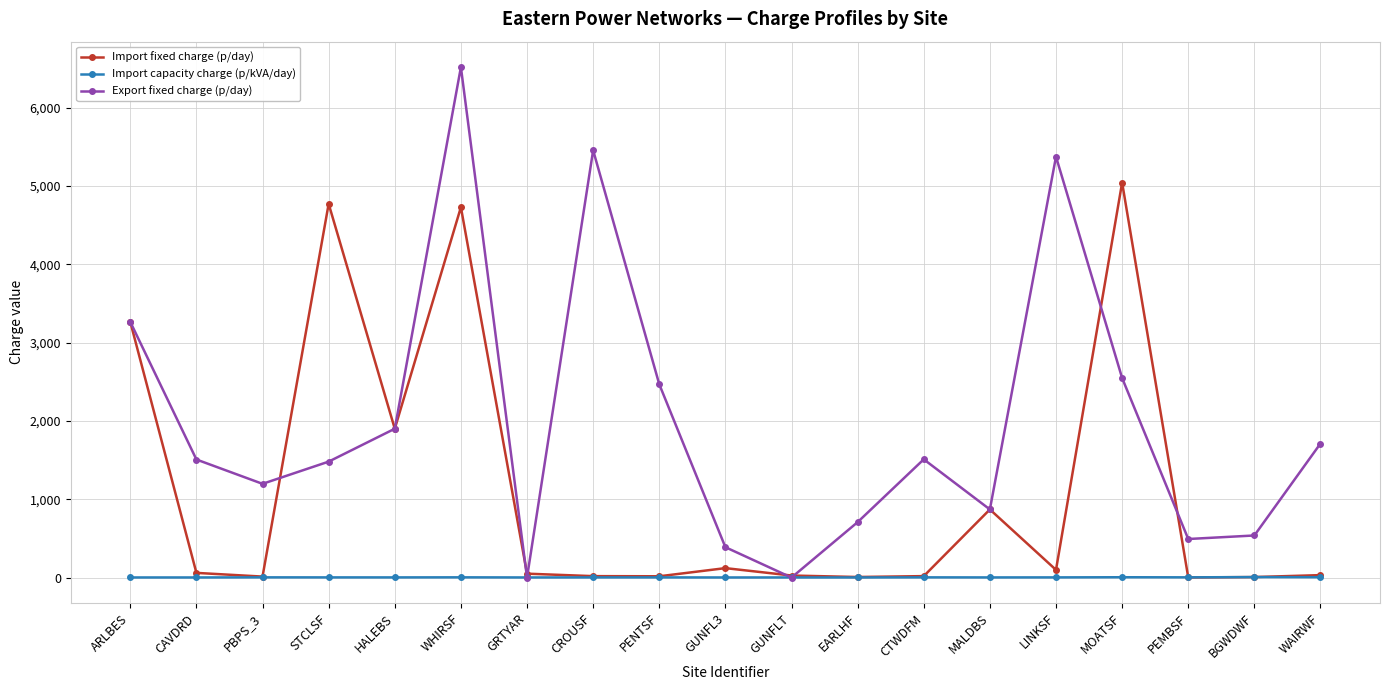

At which category does Export fixed charge (p/day) reach its first local peak?

WHIRSF